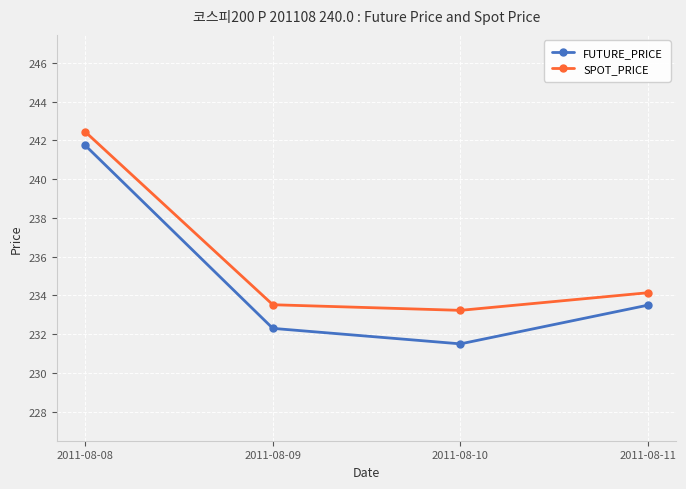

How many series are shown in this chart?

2